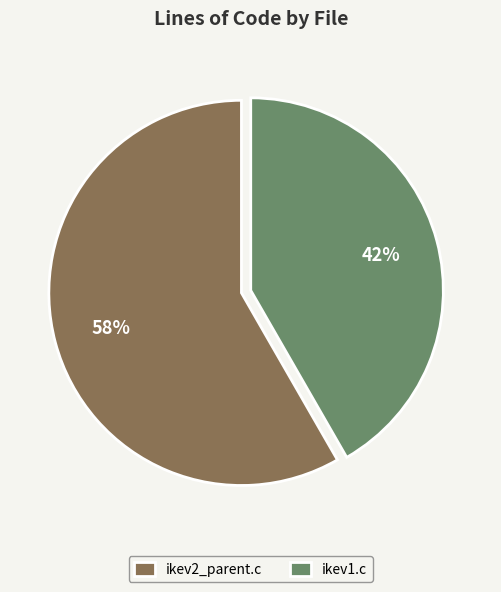

What percentage is the ikev2_parent.c slice, to the nearest percent?

58%